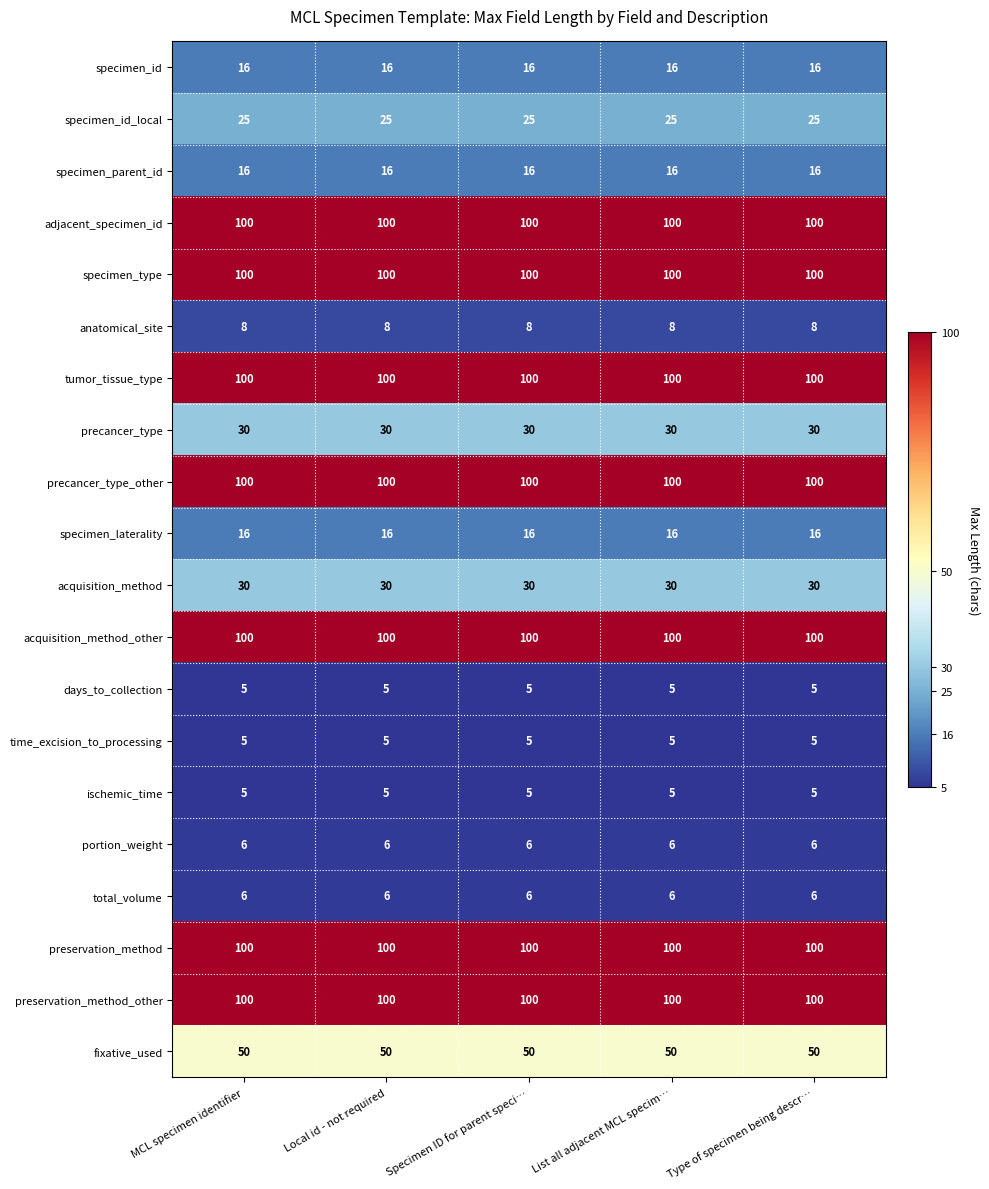

At how many categories does at least one series exceed 15?

5